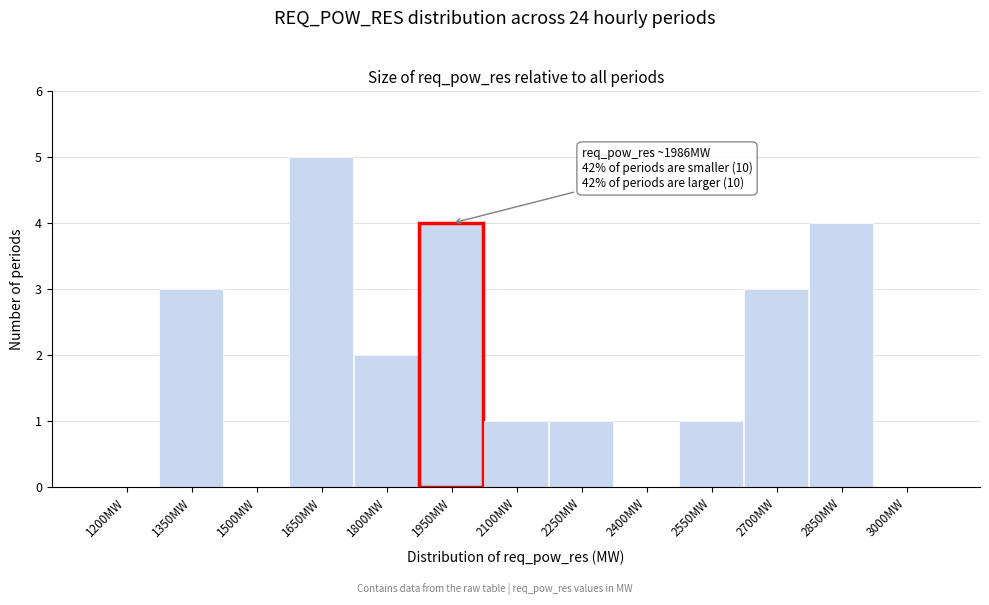

Reading left to right, list all the values displayed in this chart.

1200MW=0	1350MW=3	1500MW=0	1650MW=5	1800MW=2	1950MW=4	2100MW=1	2250MW=1	2400MW=0	2550MW=1	2700MW=3	2850MW=4	3000MW=0